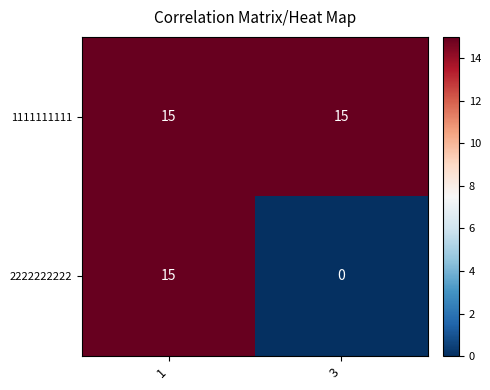

What is the maximum value shown in the chart?

15